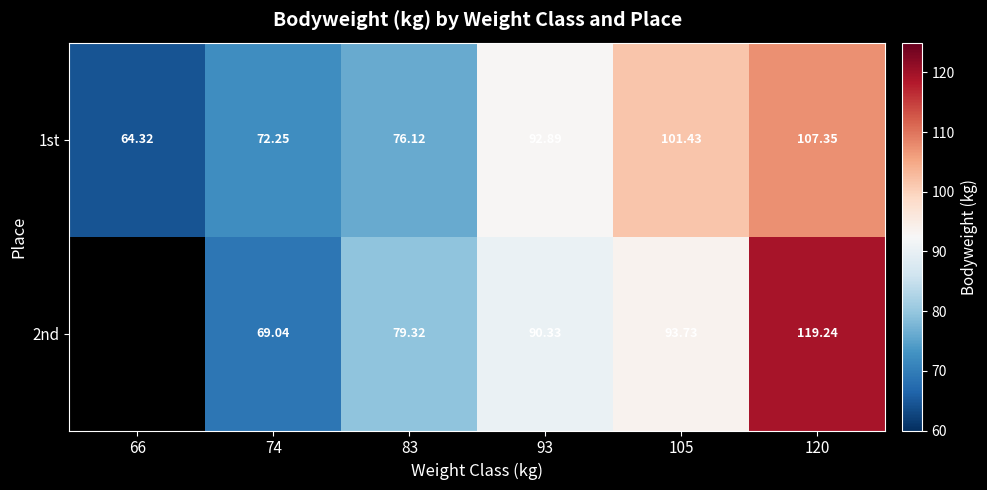

How many values in the 1st series are below 92?

3